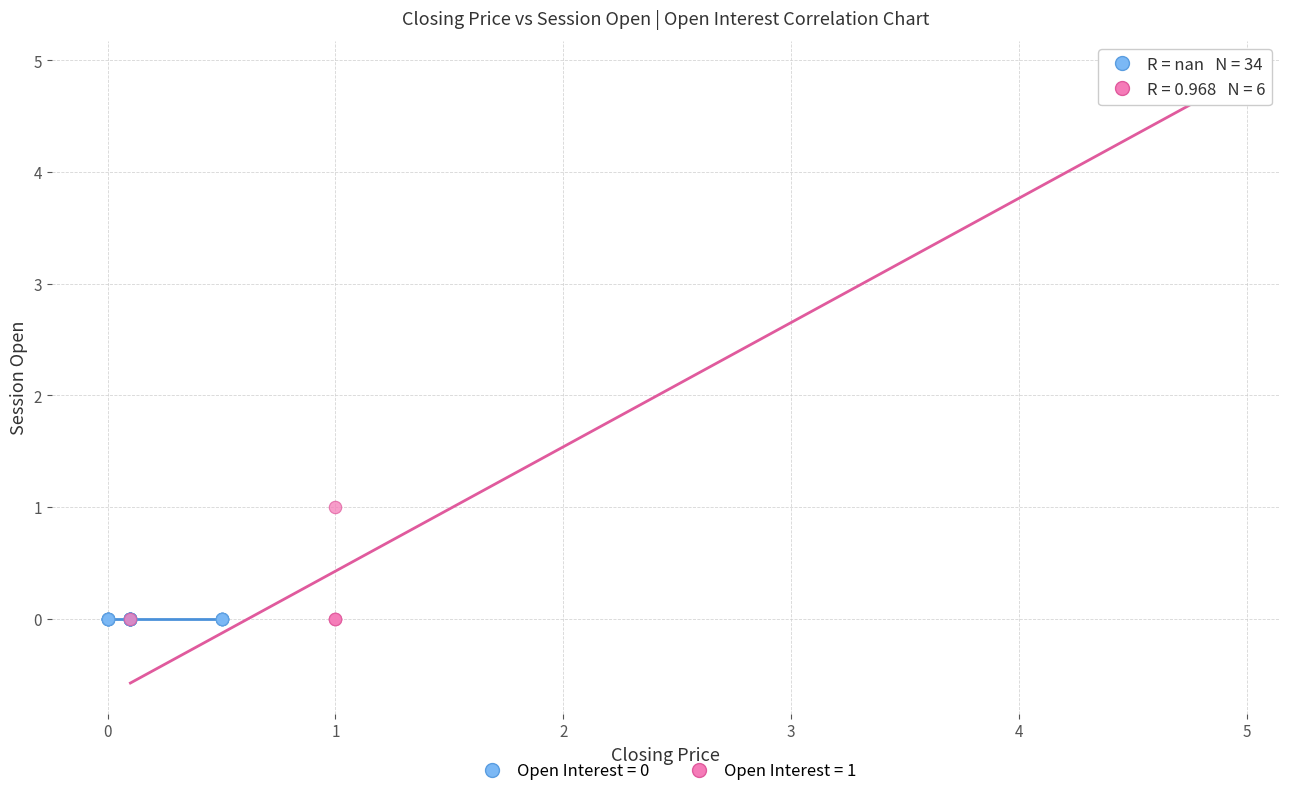

Which series reaches the maximum Y coordinate?

Open Interest = 1